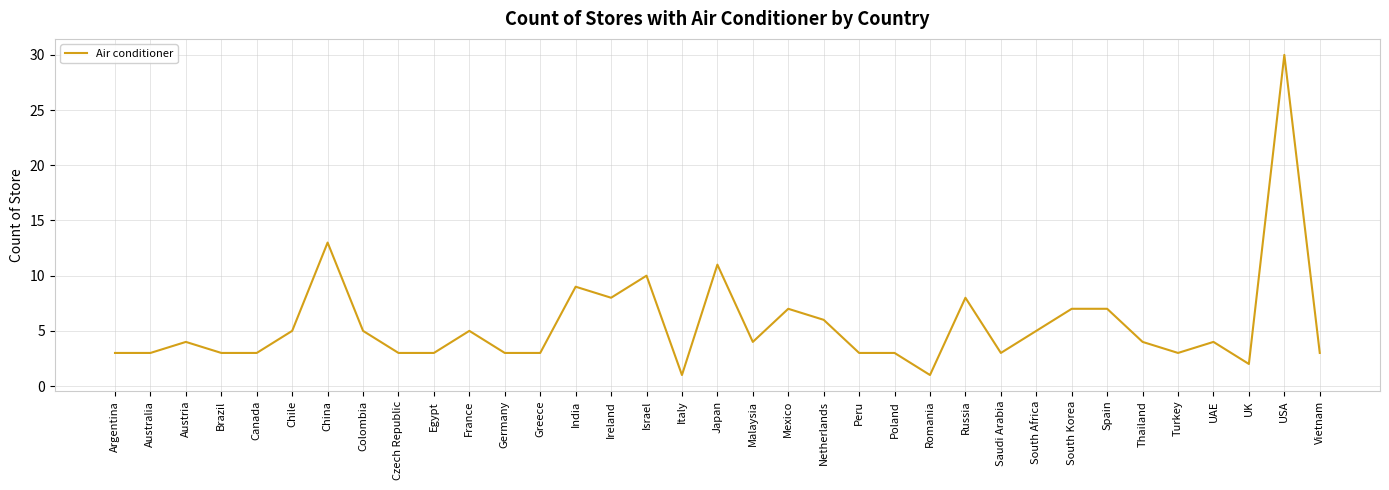

Reading left to right, extract all data points from this chart.

Argentina=3	Australia=3	Austria=4	Brazil=3	Canada=3	Chile=5	China=13	Colombia=5	Czech Republic=3	Egypt=3	France=5	Germany=3	Greece=3	India=9	Ireland=8	Israel=10	Italy=1	Japan=11	Malaysia=4	Mexico=7	Netherlands=6	Peru=3	Poland=3	Romania=1	Russia=8	Saudi Arabia=3	South Africa=5	South Korea=7	Spain=7	Thailand=4	Turkey=3	UAE=4	UK=2	USA=30	Vietnam=3